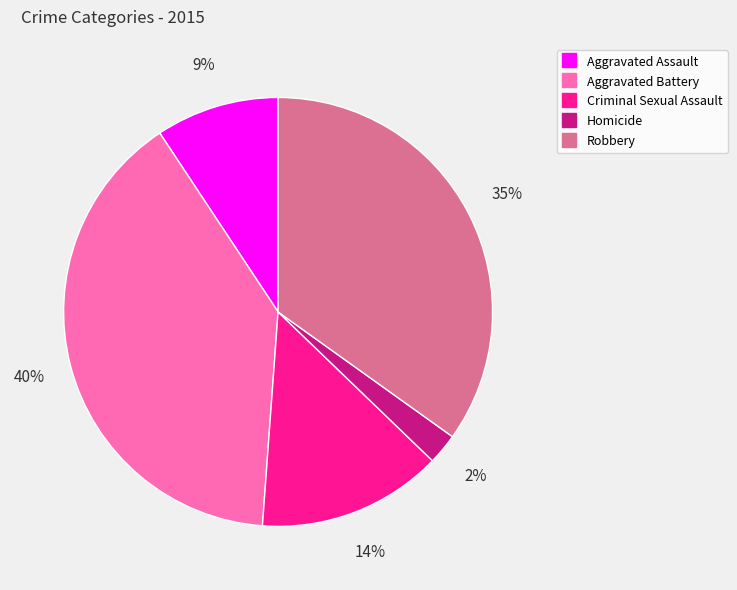

Which category has the smallest portion of the pie?

Homicide